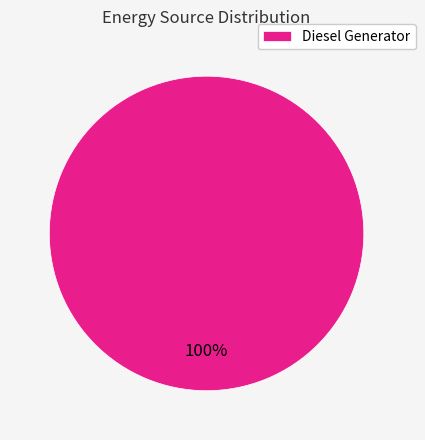

Count the number of slices in the pie.

1